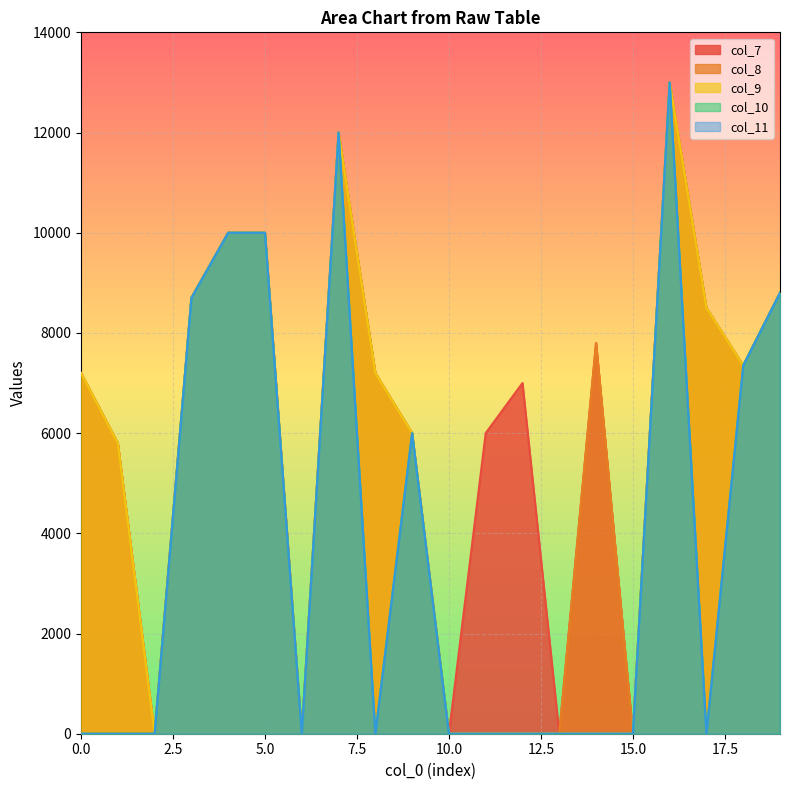

What is the total value across all series at 0?

21600